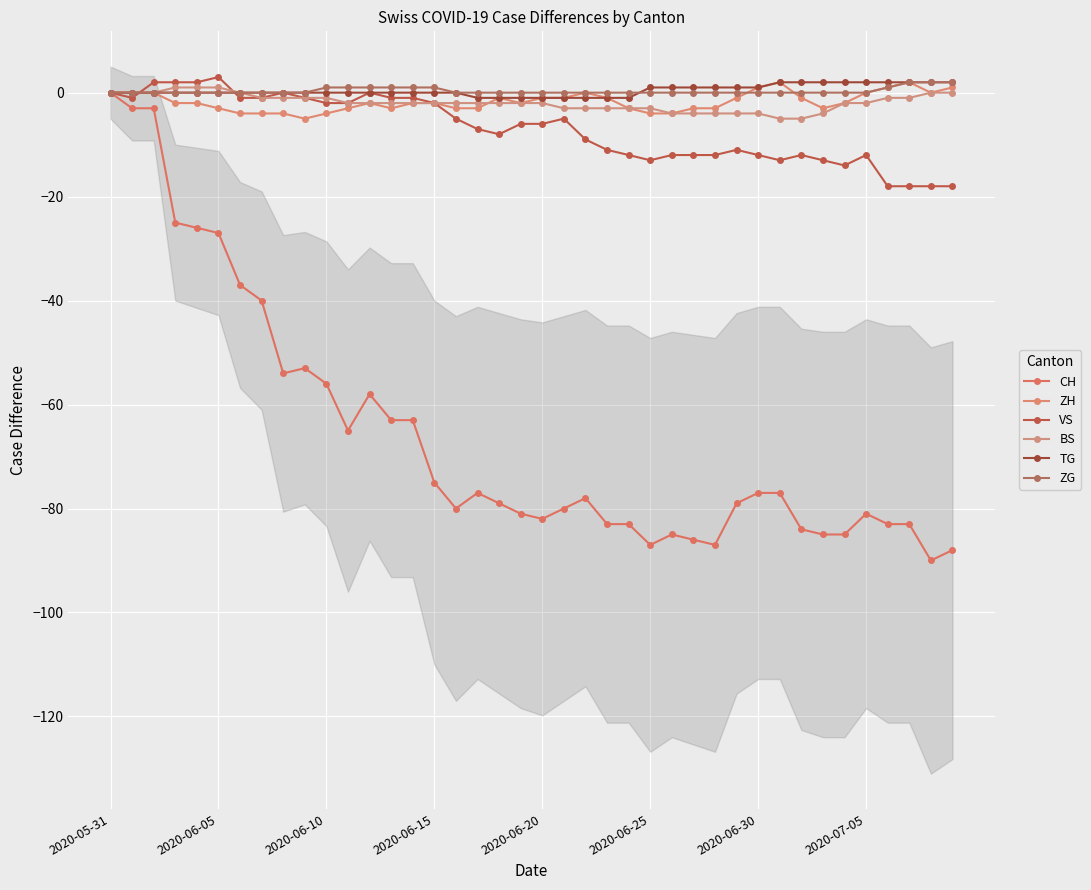

Reading left to right, extract all data points from this chart.

CH: 0	-3	-3	-25	-26	-27	-37	-40	-54	-53	-56	-65	-58	-63	-63	-75	-80	-77	-79	-81	-82	-80	-78	-83	-83	-87	-85	-86	-87	-79	-77	-77	-84	-85	-85	-81	-83	-83	-90	-88
ZH: 0	0	0	-2	-2	-3	-4	-4	-4	-5	-4	-3	-2	-3	-2	-2	-3	-3	-1	-2	-1	-1	0	-1	-3	-4	-4	-3	-3	-1	1	2	-1	-3	-2	0	1	2	0	1
VS: 0	-1	2	2	2	3	-1	-1	0	-1	-2	-2	0	-1	-1	-2	-5	-7	-8	-6	-6	-5	-9	-11	-12	-13	-12	-12	-12	-11	-12	-13	-12	-13	-14	-12	-18	-18	-18	-18
BS: 0	0	0	1	1	1	0	-1	-1	-1	-1	-2	-2	-2	-2	-2	-2	-2	-2	-2	-2	-3	-3	-3	-3	-3	-4	-4	-4	-4	-4	-5	-5	-4	-2	-2	-1	-1	0	0
TG: 0	0	0	0	0	0	0	0	0	0	0	0	0	0	0	0	0	-1	-1	-1	-1	-1	-1	-1	-1	1	1	1	1	1	1	2	2	2	2	2	2	2	2	2
ZG: 0	0	0	0	0	0	0	0	0	0	1	1	1	1	1	1	0	0	0	0	0	0	0	0	0	0	0	0	0	0	0	0	0	0	0	0	1	2	2	2